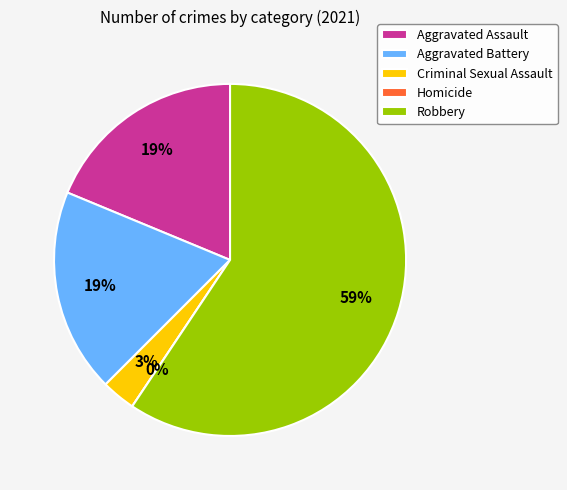

Which category has the smallest portion of the pie?

Homicide